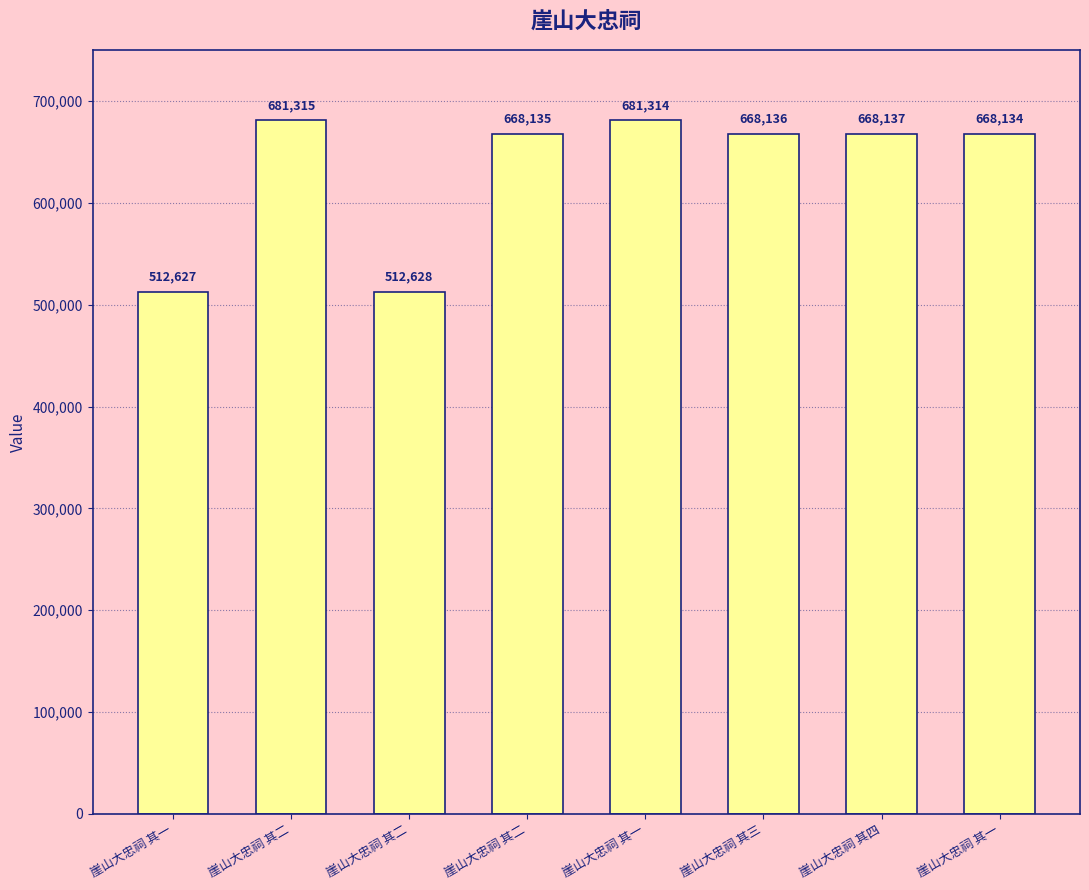

The value at 崖山大忠祠 其一 is 668134. True or false?

True